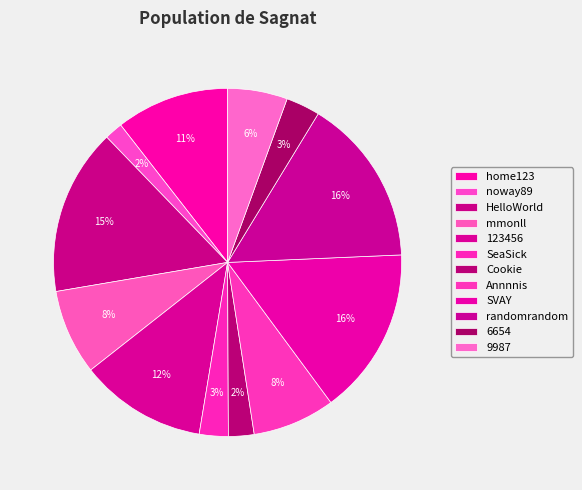

What percentage do randomrandom and mmonll together represent?

23.5%